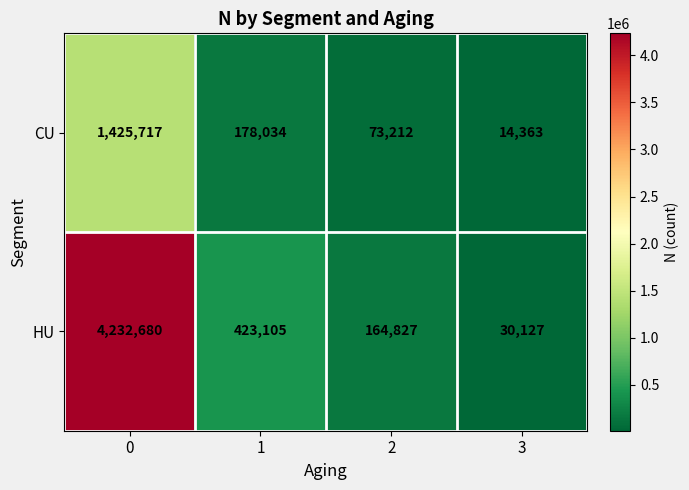

What is the highest value of the CU series?

1425717